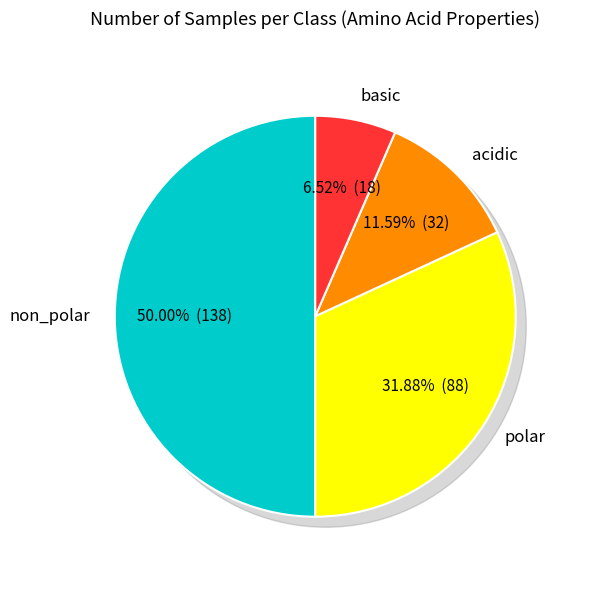

To the nearest percent, what percentage of the pie is non_polar?

50%